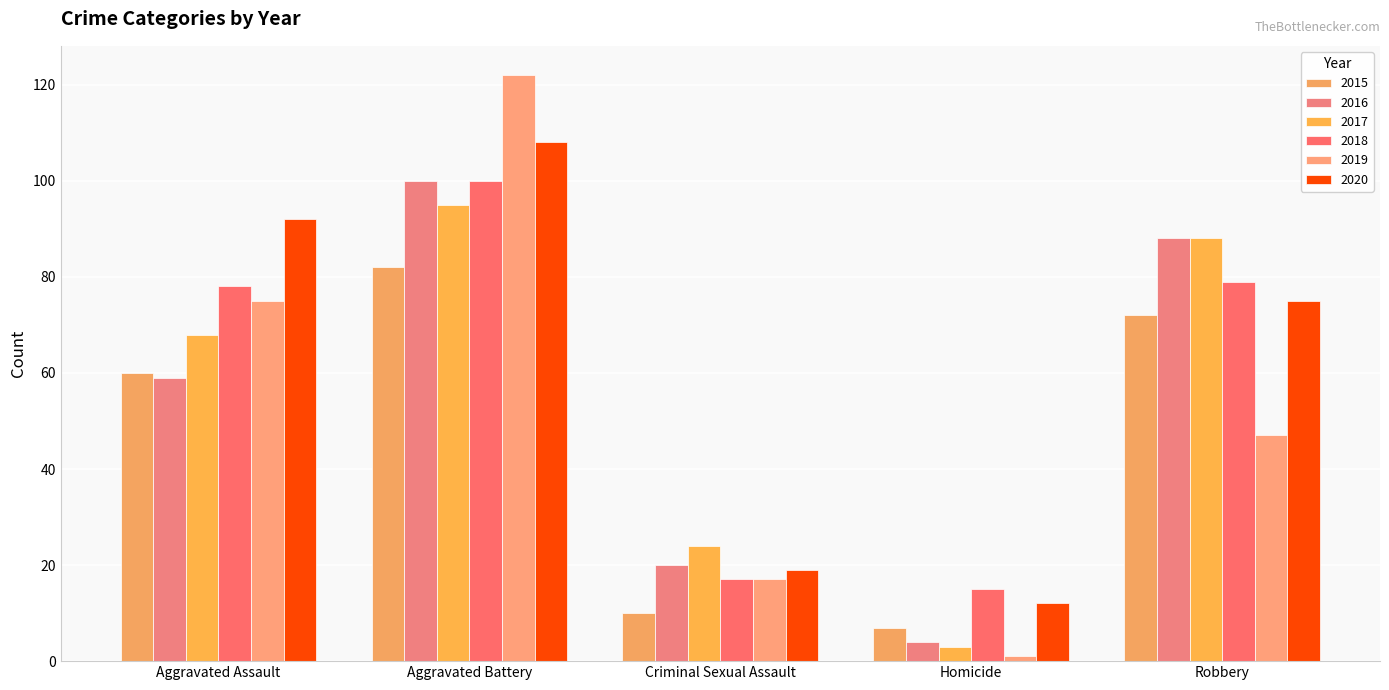

Is it true that 2017 equals 163 at Aggravated Battery?

False